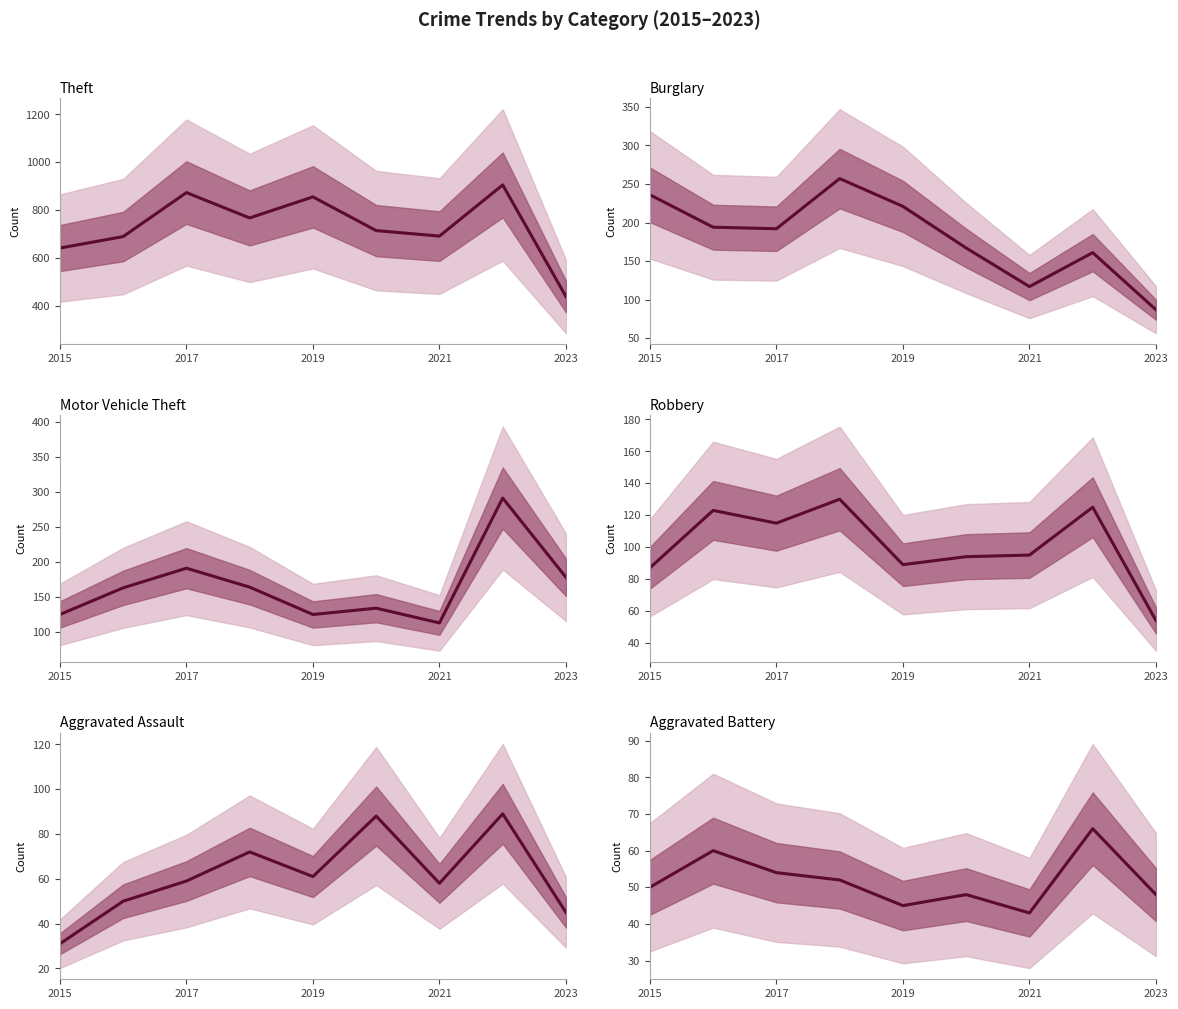

What is the difference between the second highest and minimum values in the Aggravated Assault series?

57